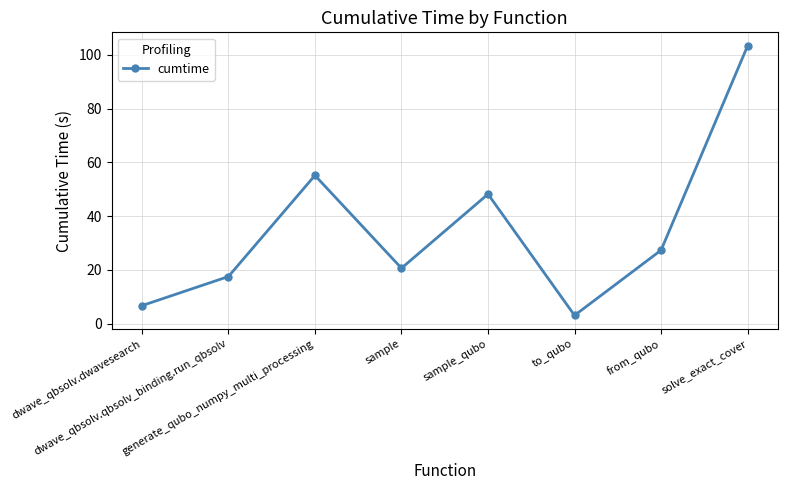

What is the value of the 3rd point from the left?

55.2